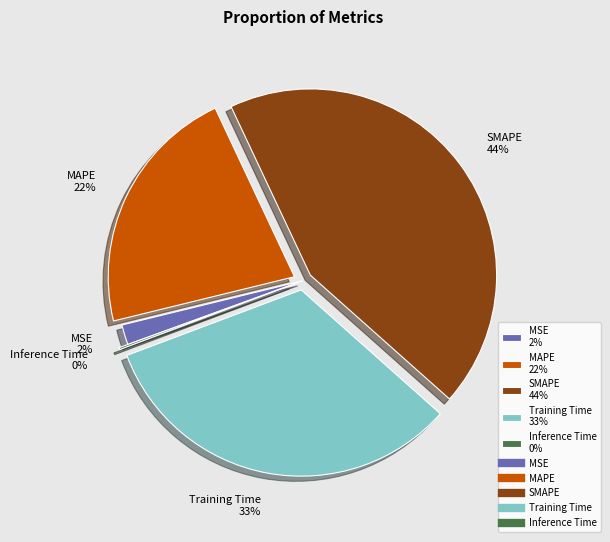

To the nearest percent, what is the difference between the SMAPE and Training Time slice percentages?

11%